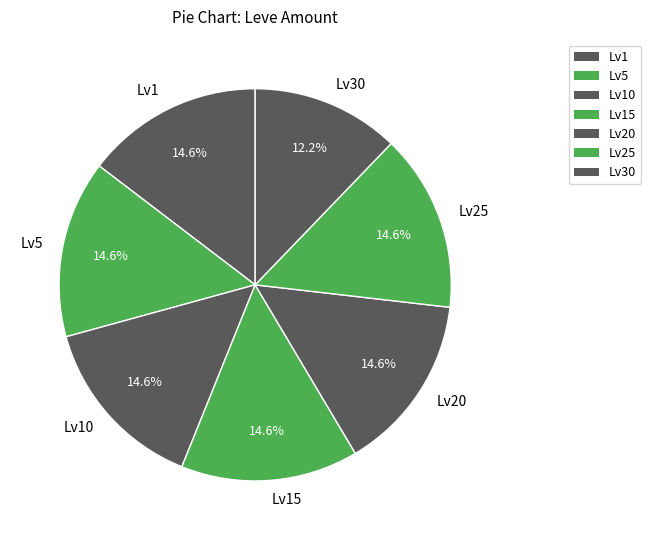

Do Lv15 and Lv30 together represent more than half of the pie?

No